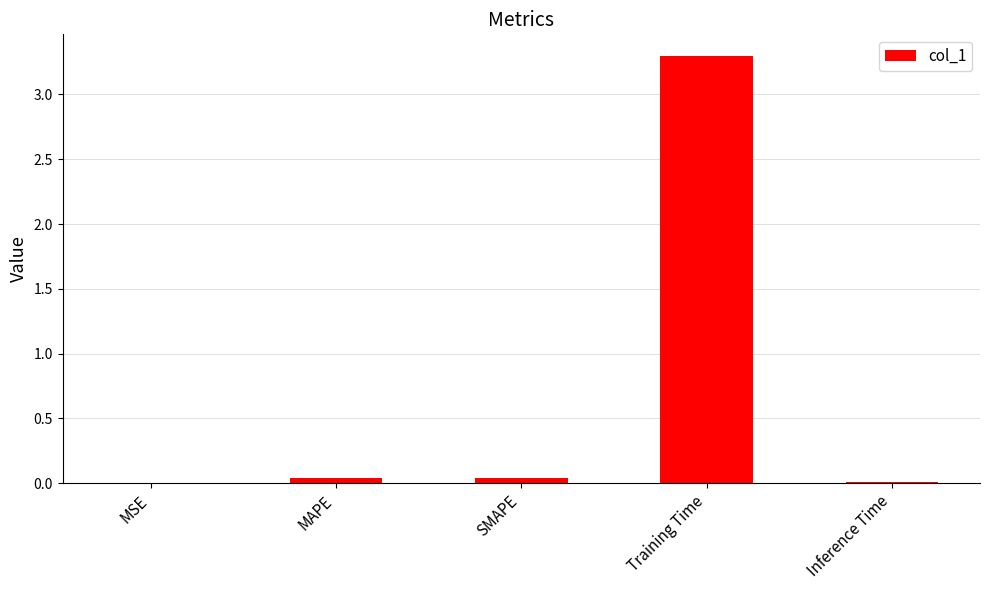

The chart shows a value of 5.6 at Training Time. True or false?

False